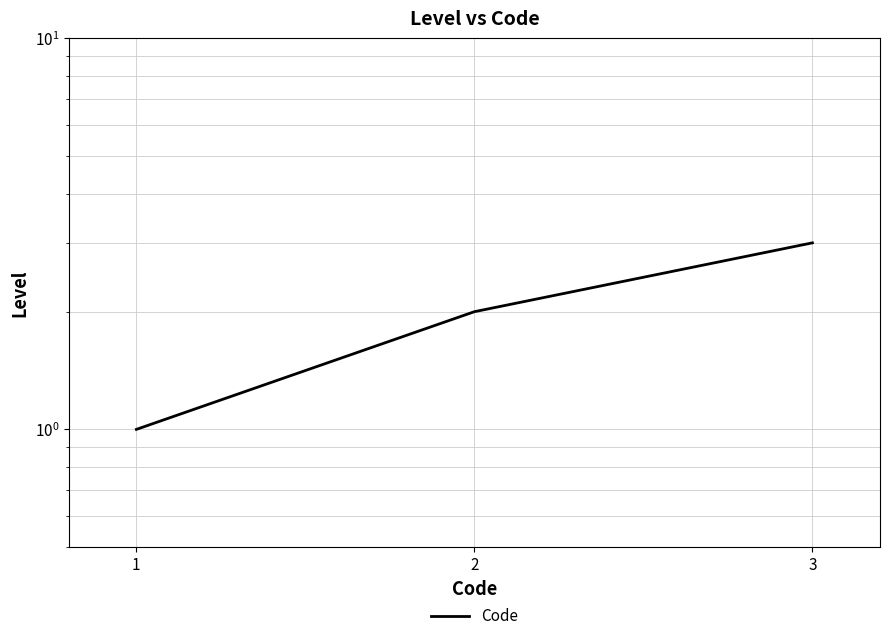

Reading right to left, extract all data points from this chart.

3=3	2=2	1=1